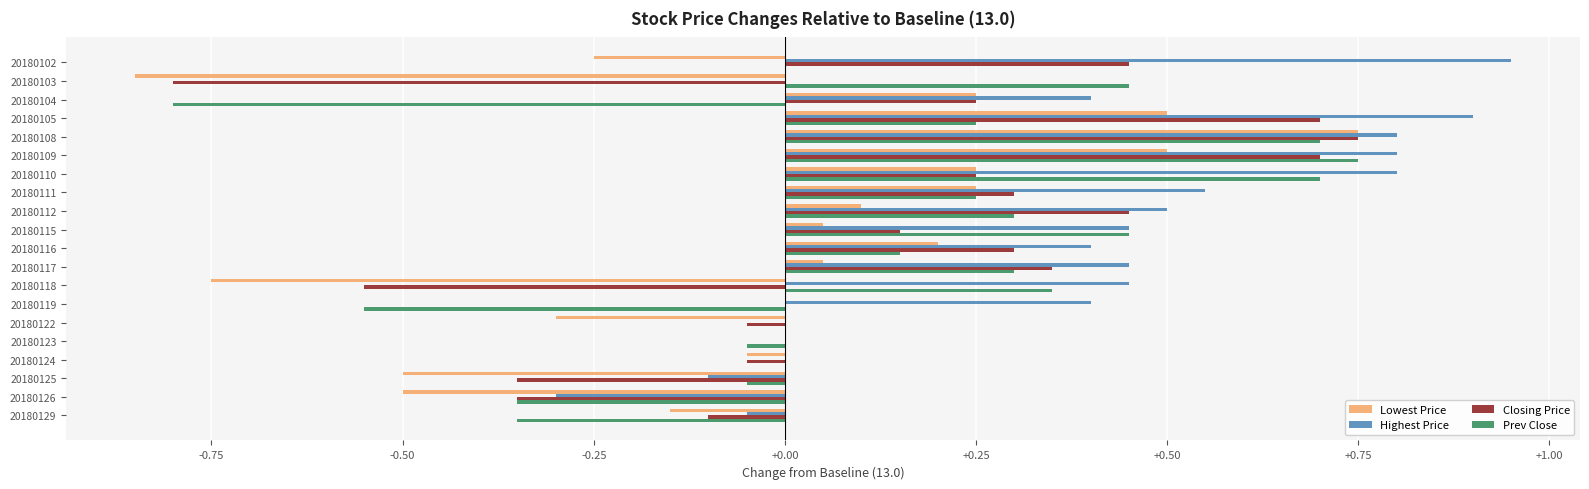

What are all the series names shown in the legend?

Lowest Price, Highest Price, Closing Price, Prev Close